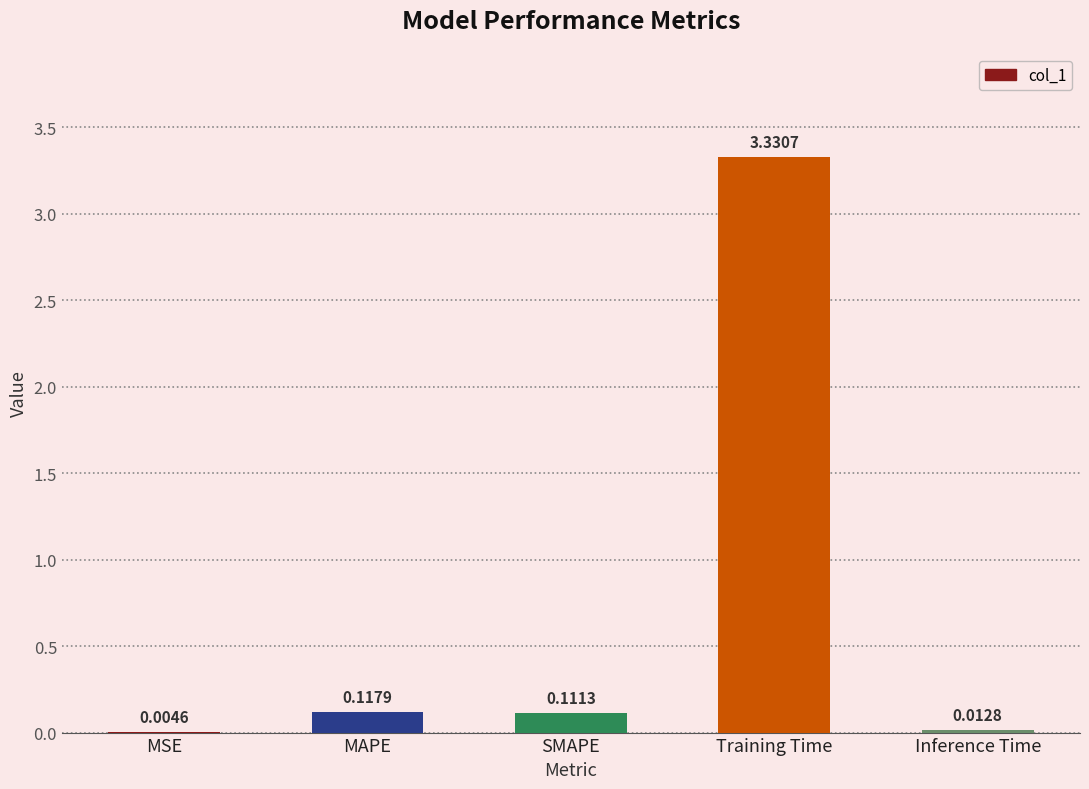

Between Inference Time and MSE, which is larger?

Inference Time